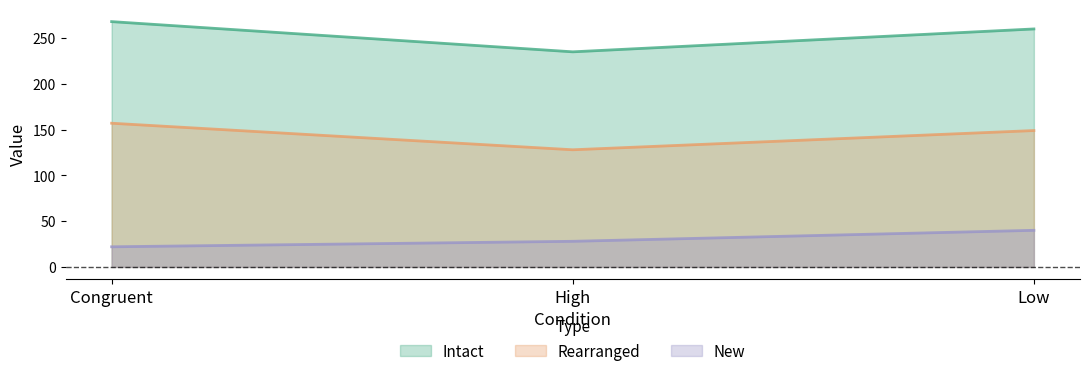

True or false: New has a value of 48 at High.

False